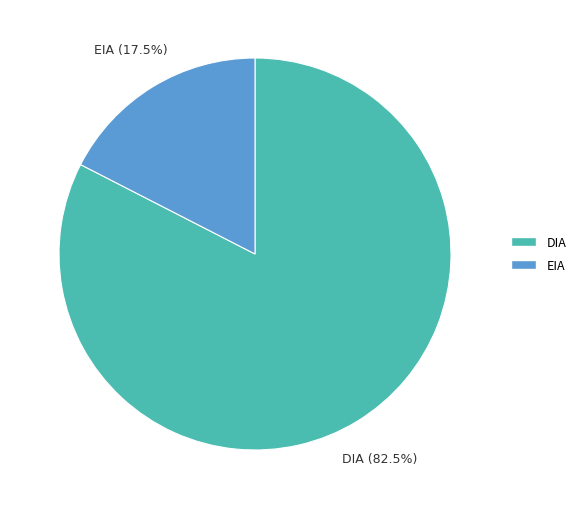

What is the largest slice in the pie chart?

DIA